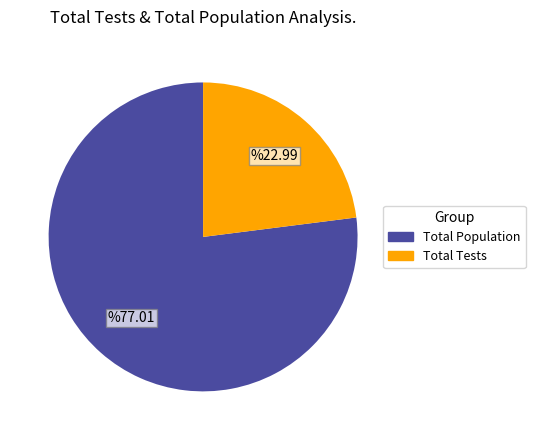

Is there any slice that represents more than half of the pie?

Yes